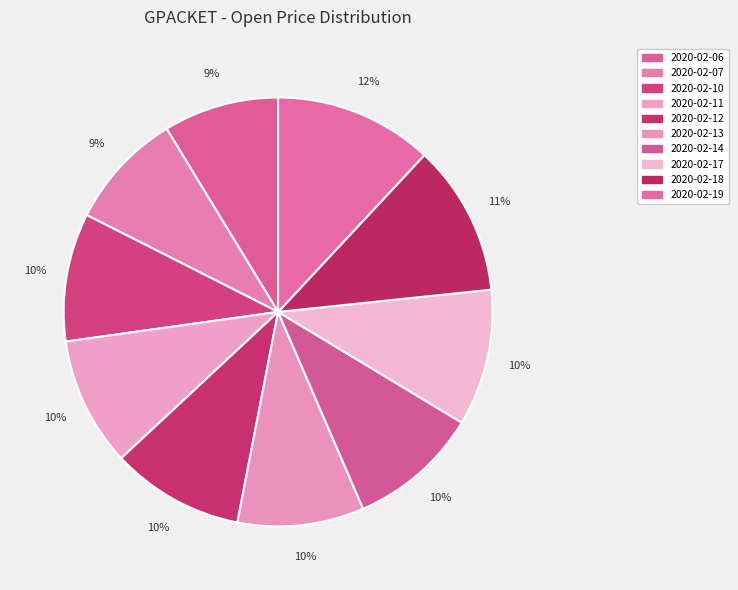

Between 2020-02-18 and 2020-02-17, which is larger?

2020-02-18